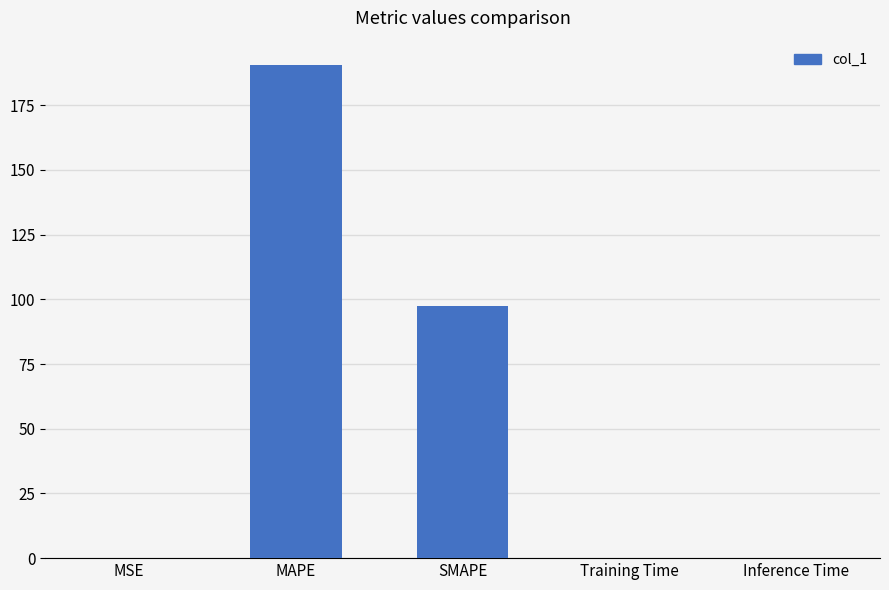

What is the maximum value shown in the chart?

190.4